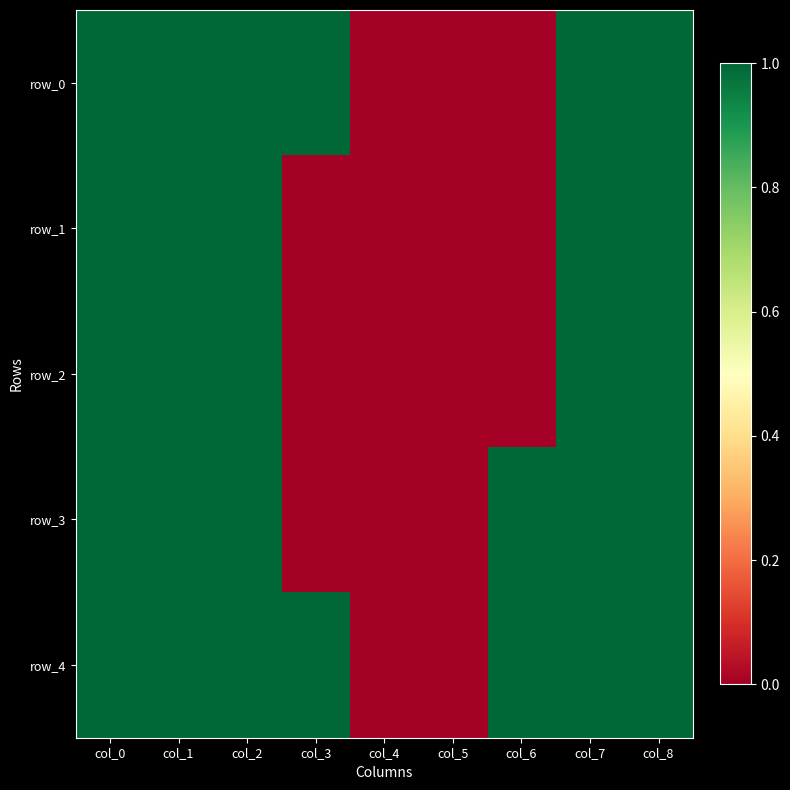

Which series changed the most between col_0 and col_3?

row_1